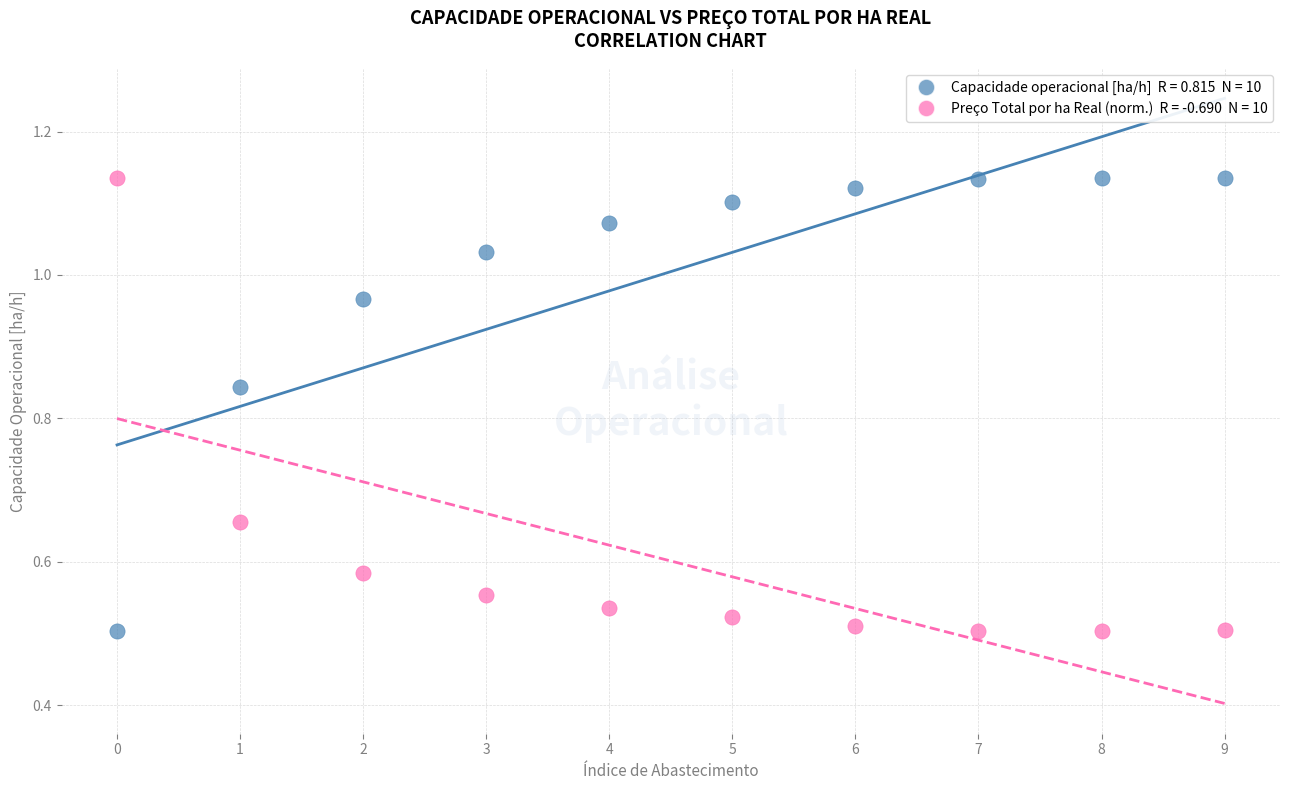

Count the number of points in this scatter plot.

20